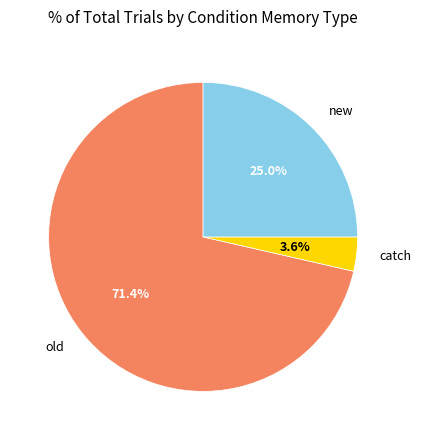

True or false: new accounts for 25% of the total.

True